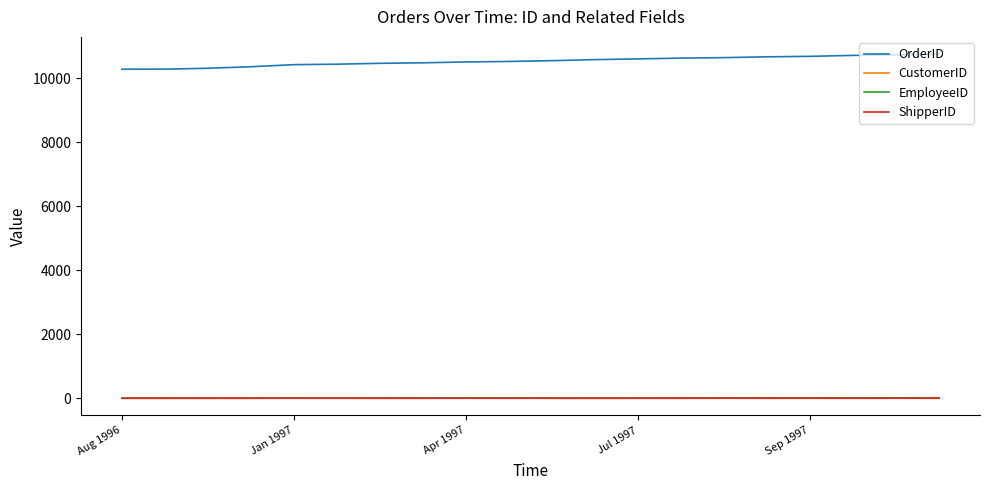

Which series has the largest total across all categories?

OrderID